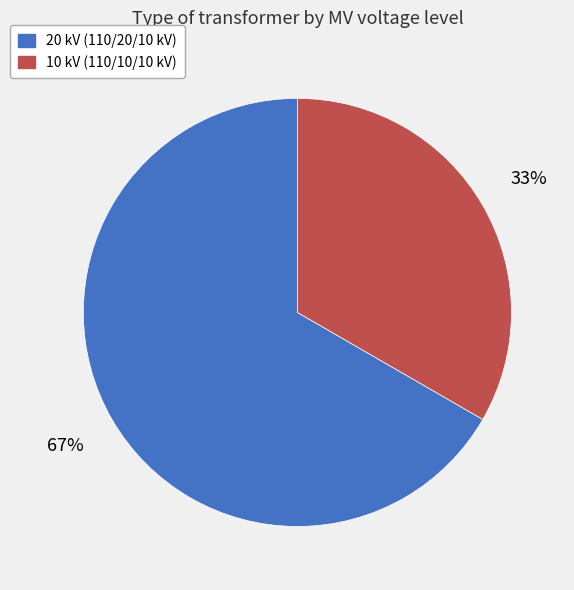

To the nearest percent, what is the average slice percentage?

50%